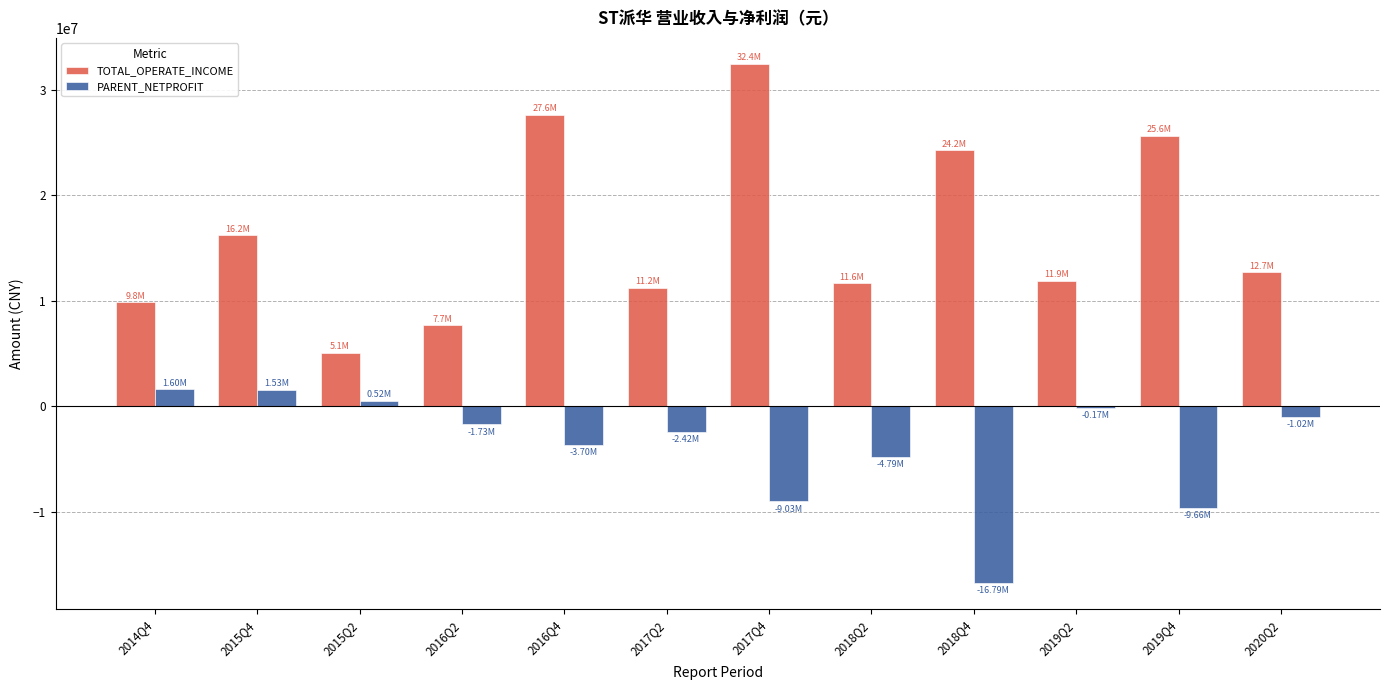

What are all the series names shown in the legend?

TOTAL_OPERATE_INCOME, PARENT_NETPROFIT